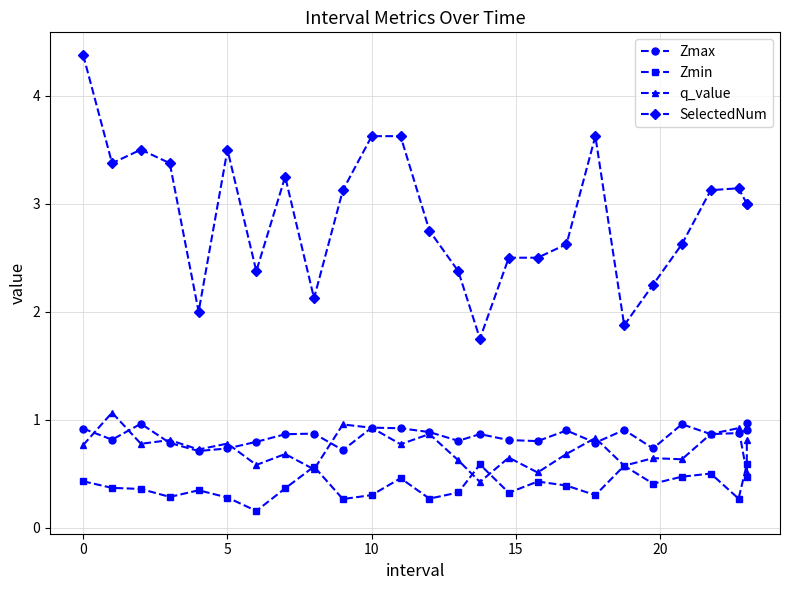

True or false: Zmin and Zmax cross at least once.

False